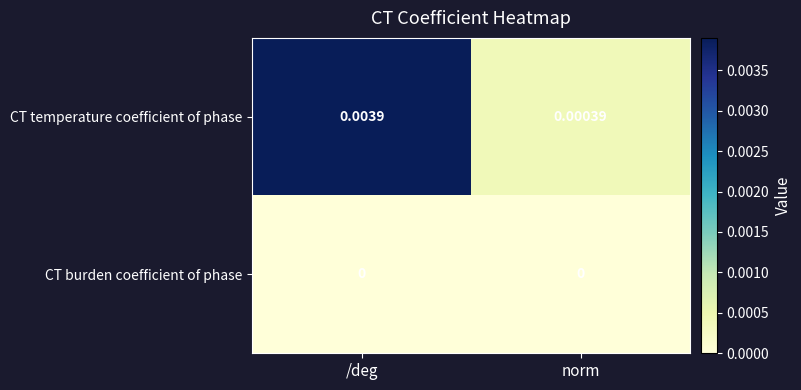

Is the value of CT burden coefficient of phase at /deg greater than the value of CT temperature coefficient of phase at norm?

No